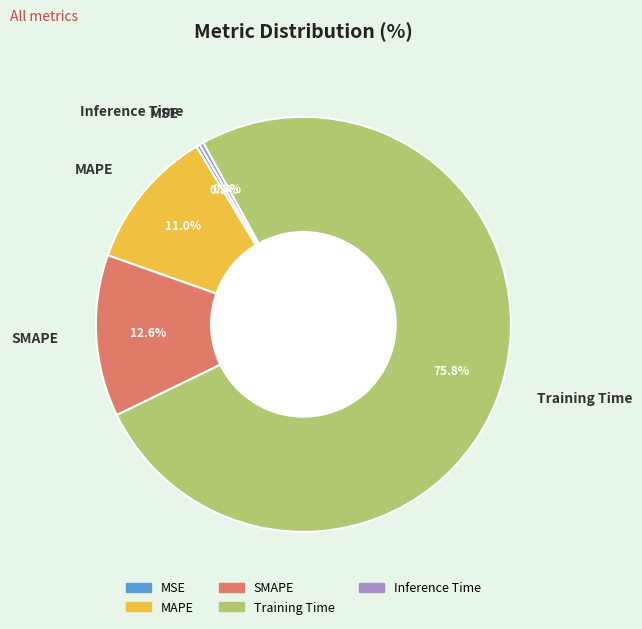

Which category has the biggest portion of the pie?

Training Time